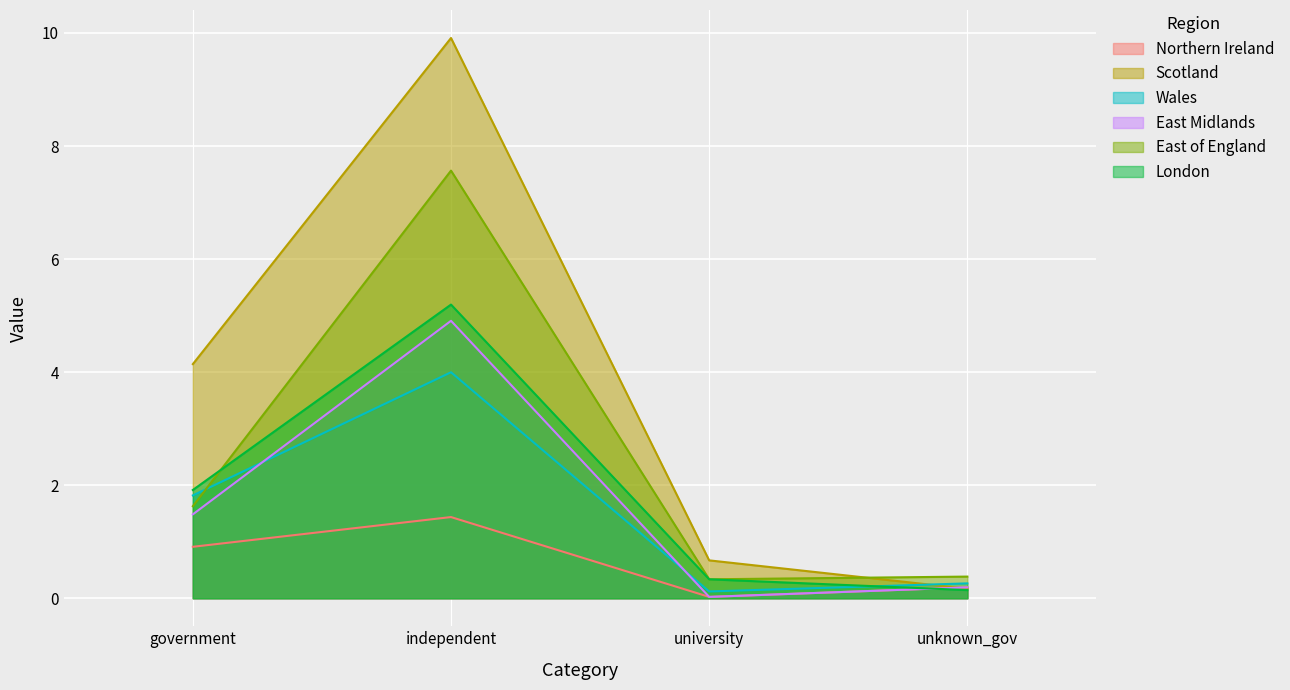

At which label is East of England closest to 3?

government